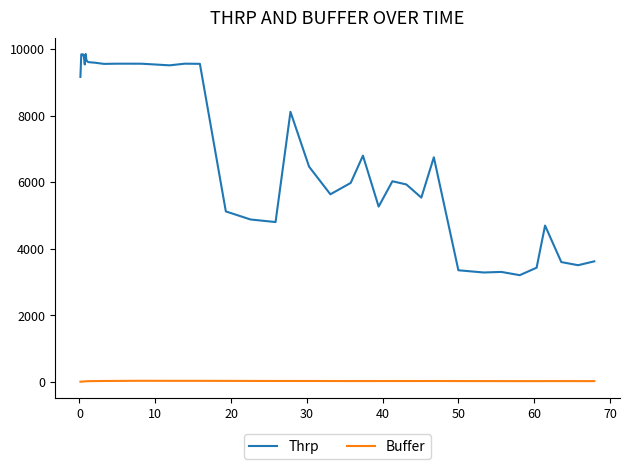

What are all the series names shown in the legend?

Thrp, Buffer